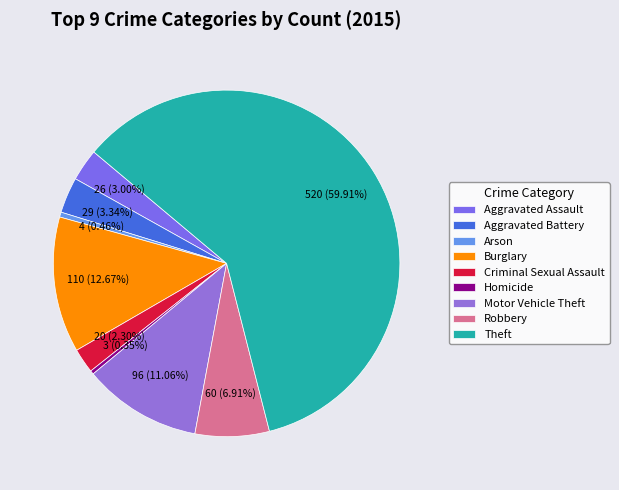

What is the total percentage of Robbery and Arson?

7.4%